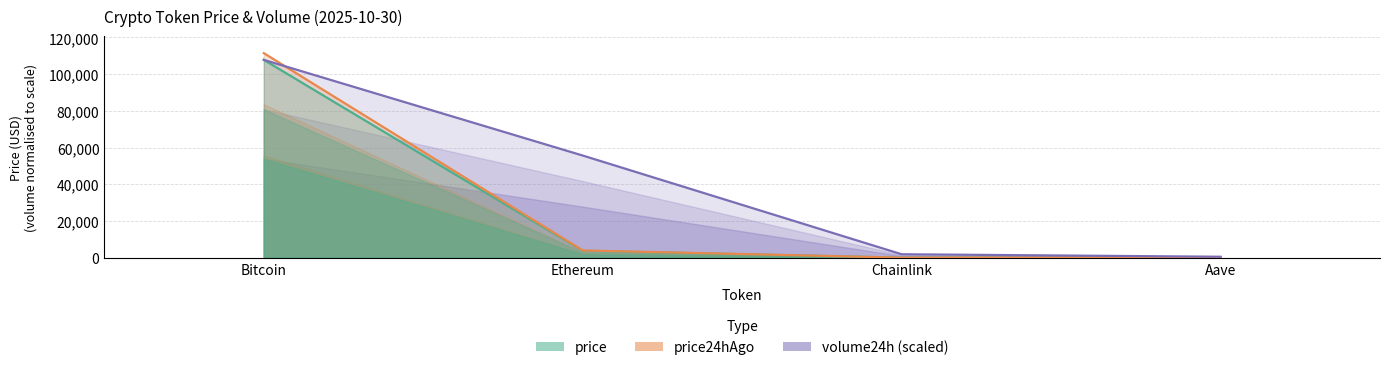

What are all the series names shown in the legend?

price, price24hAgo, volume24h